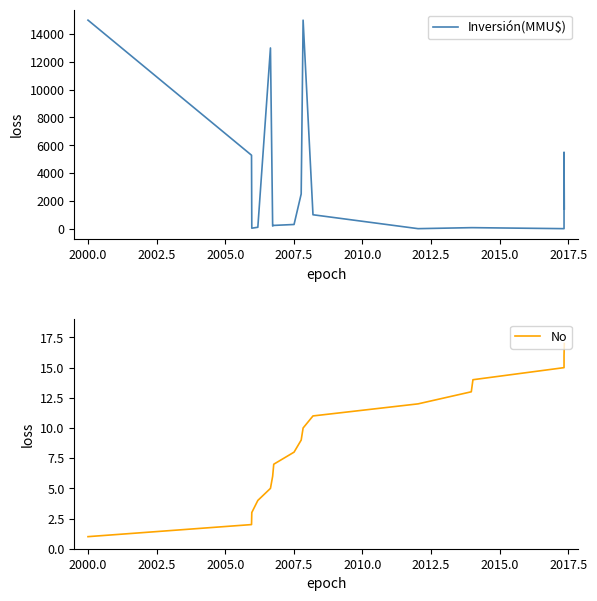

True or false: Inversión(MMU$) and No cross at least once.

True